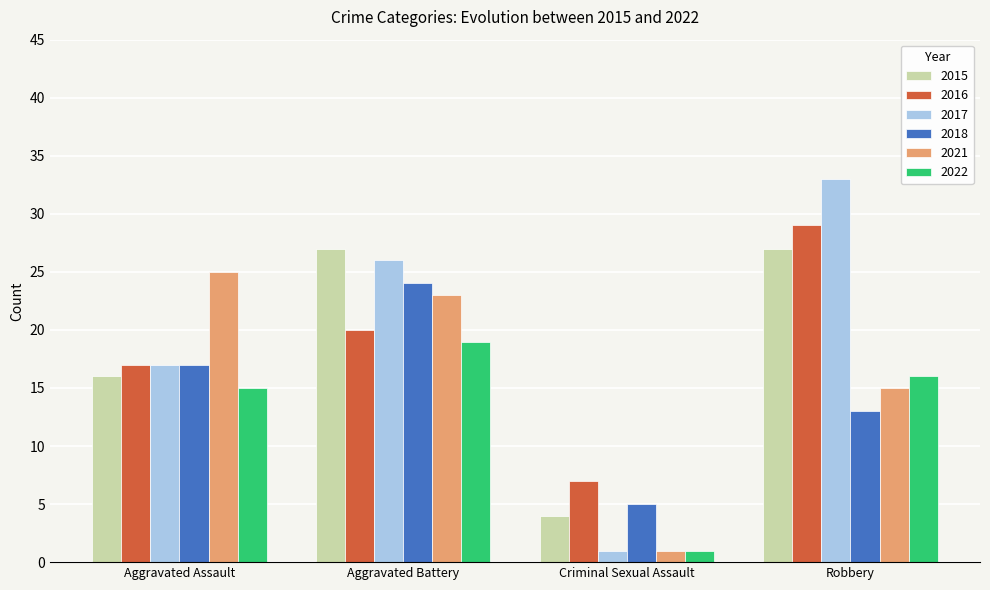

What position from the right is Criminal Sexual Assault?

2